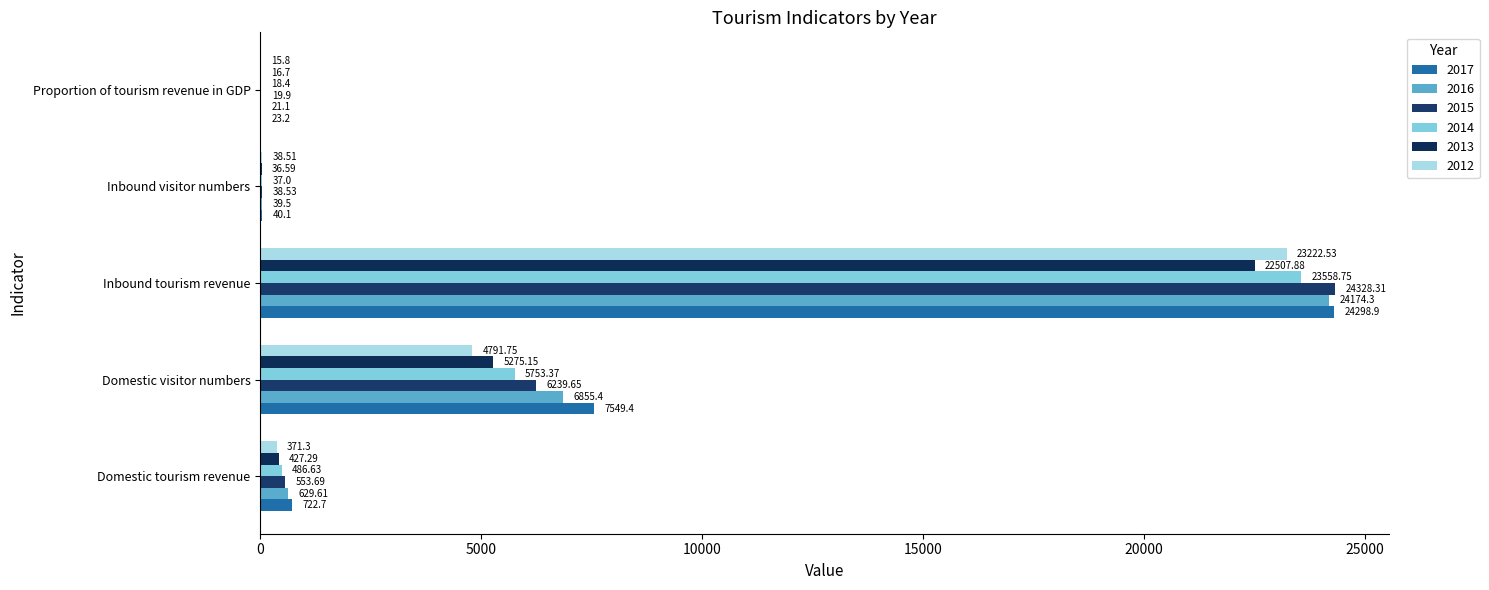

What is the average value of the 2014 series?

5970.8